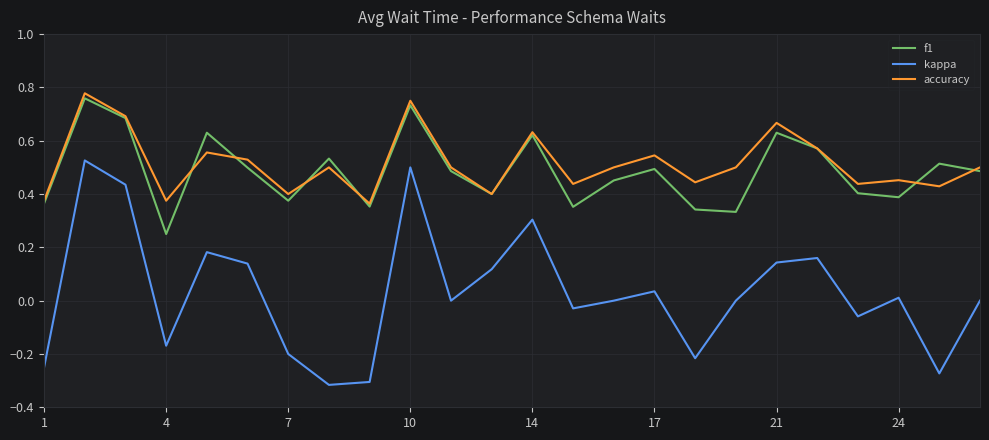

Which series has the largest range (max minus min)?

kappa